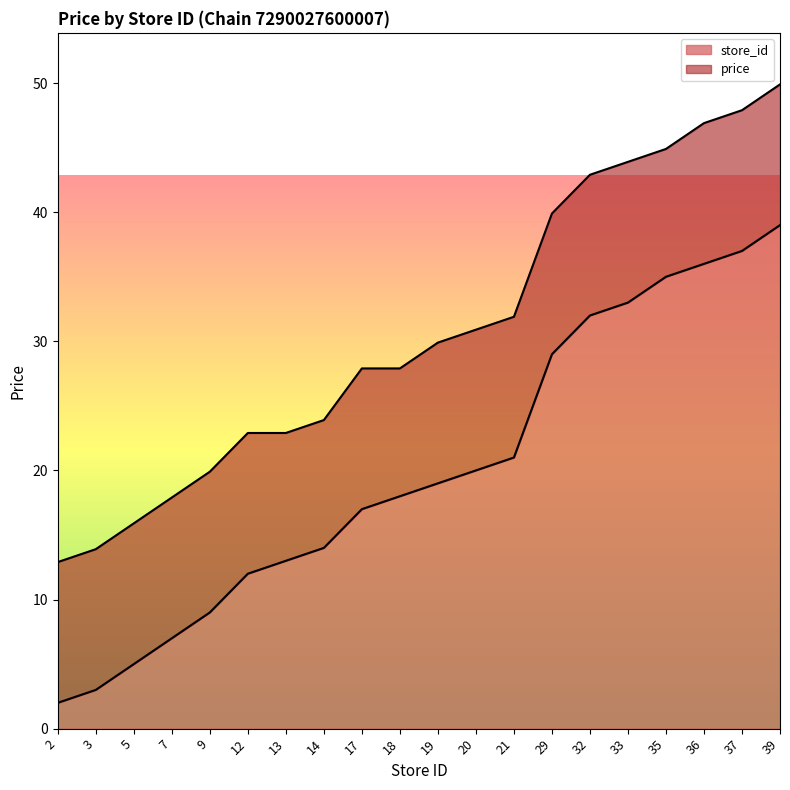

What is the total value across all series at 17?

27.9